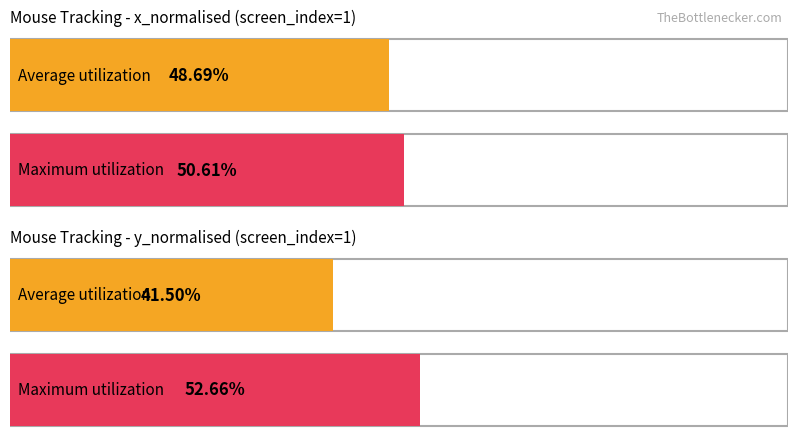

What is the total value across all series at 1?

0.9